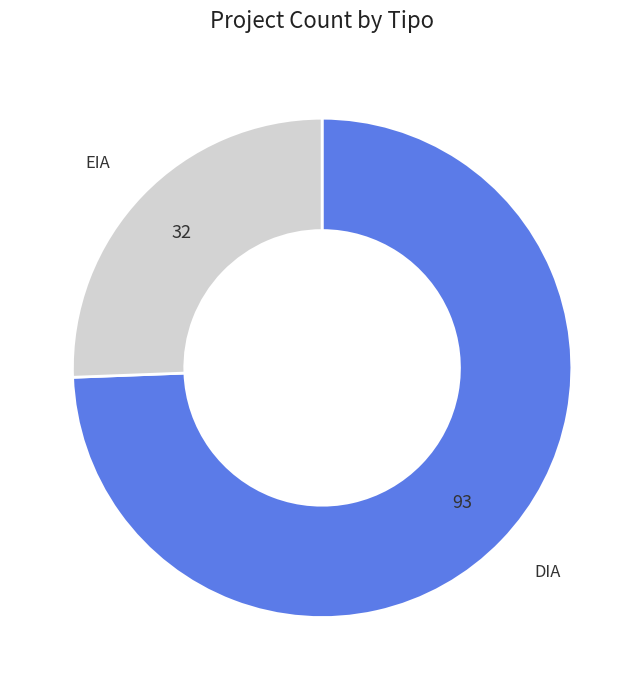

Is there any slice that represents more than half of the pie?

Yes